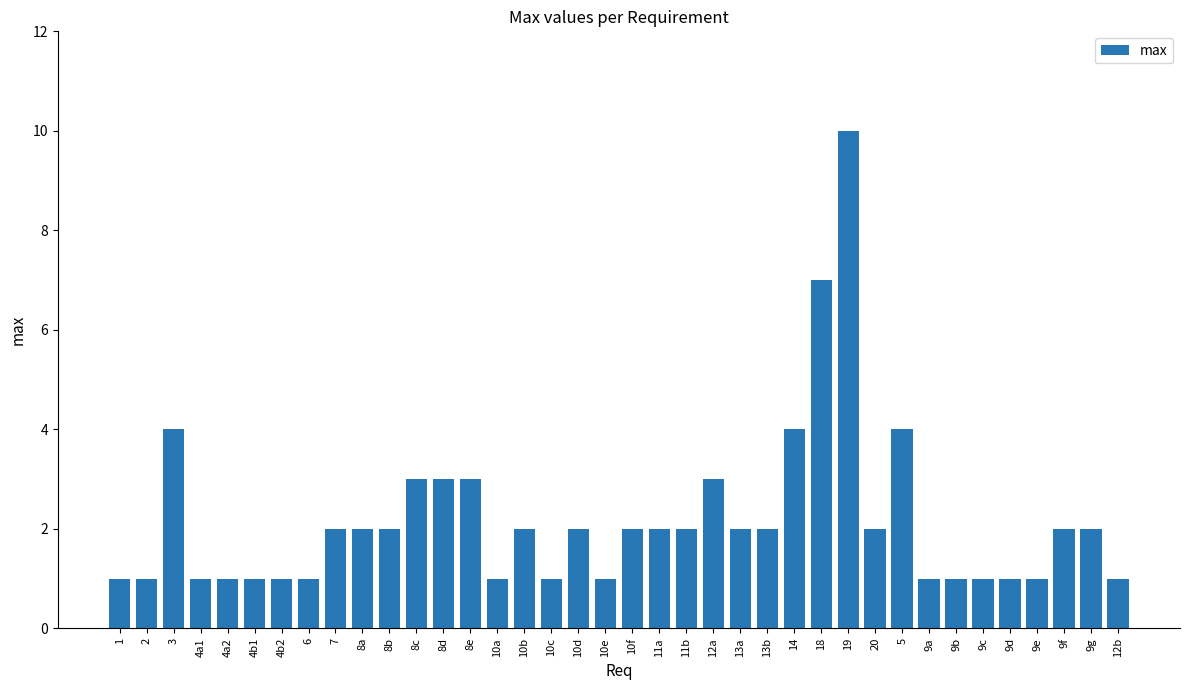

Which category has the highest value across all series?

19